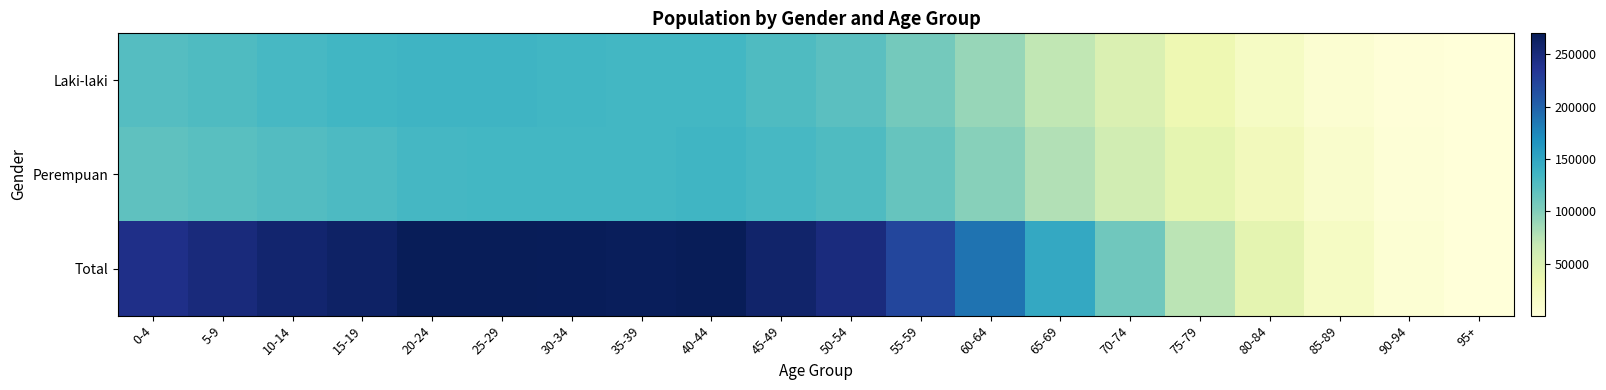

Which label corresponds to the largest value in the chart?

25-29